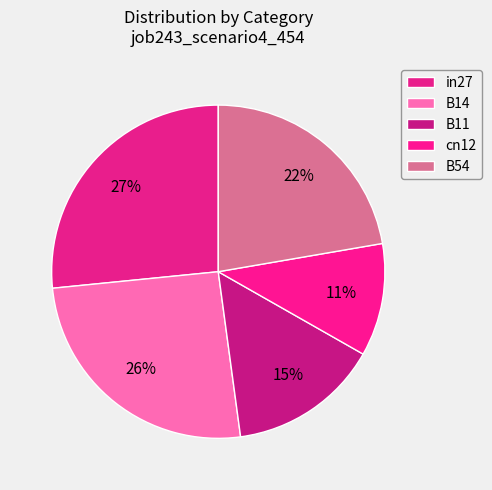

How many slices are in this pie chart?

5